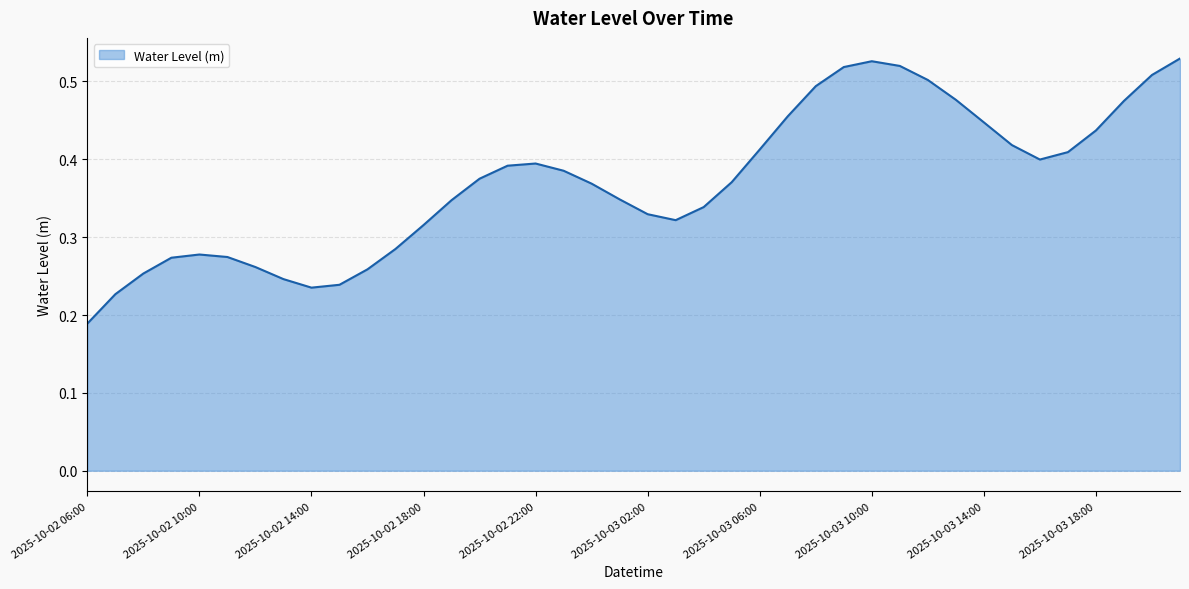

True or false: the data has more than 2 interior local peaks.

True